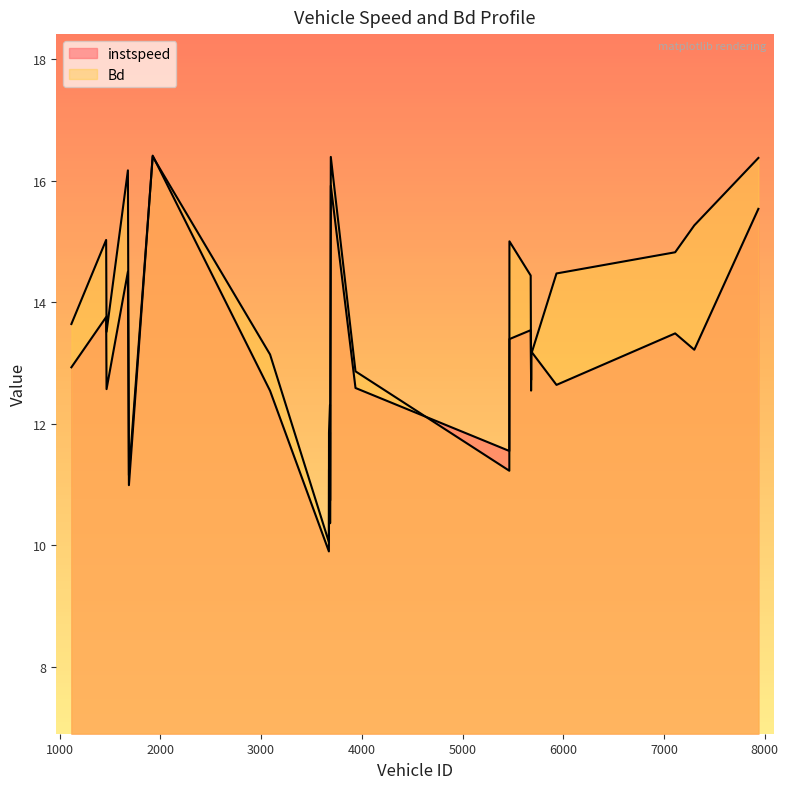

Reading left to right, list all the values displayed in this chart.

instspeed: 1117.0=12.9	1462.0=13.8	1466.0=12.6	1678.0=14.5	1688.0=11.0	1924.0=16.4	3089.0=12.5	3673.0=9.9	3674.0=11.2	3684.0=11.9	3685.0=10.7	3687.0=12.1	3692.0=15.9	3937.0=12.6	5464.0=11.6	5465.0=13.4	5676.0=13.5	5680.0=12.7	5682.0=13.2	5932.0=12.6	7110.0=13.5	7300.0=13.2	7936.0=15.5
Bd: 1117.0=13.6	1462.0=15.0	1466.0=13.5	1678.0=16.2	1688.0=11.2	1924.0=16.4	3089.0=13.1	3673.0=10.0	3674.0=11.9	3684.0=12.3	3685.0=10.4	3687.0=11.8	3692.0=16.4	3937.0=12.9	5464.0=11.2	5465.0=15.0	5676.0=14.4	5680.0=12.5	5682.0=13.1	5932.0=14.5	7110.0=14.8	7300.0=15.3	7936.0=16.4